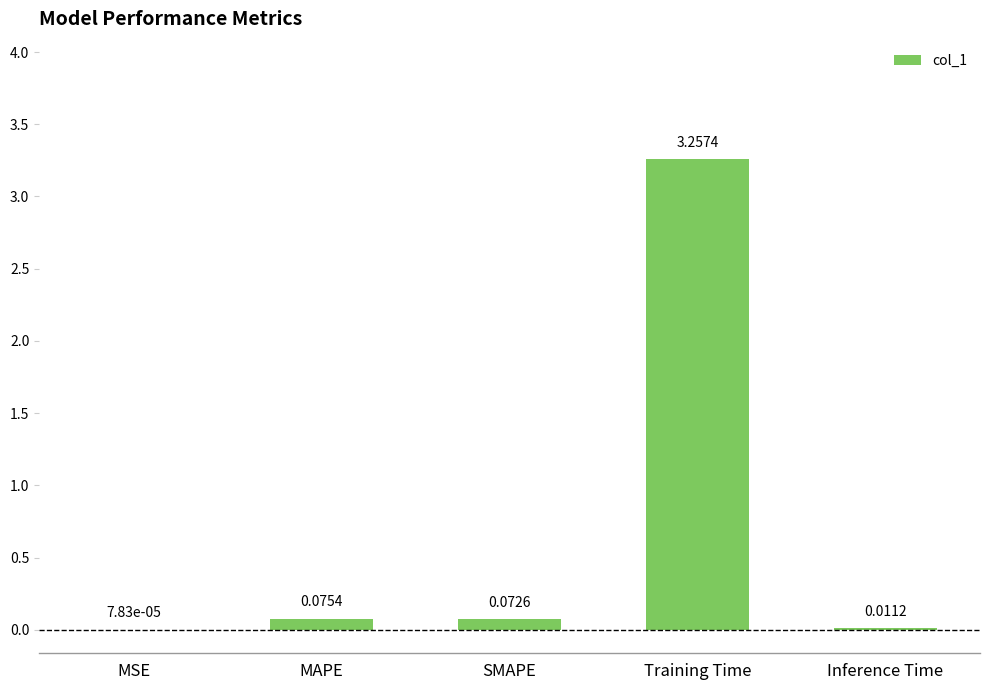

What is the change in value from MAPE to Training Time?

+3.2